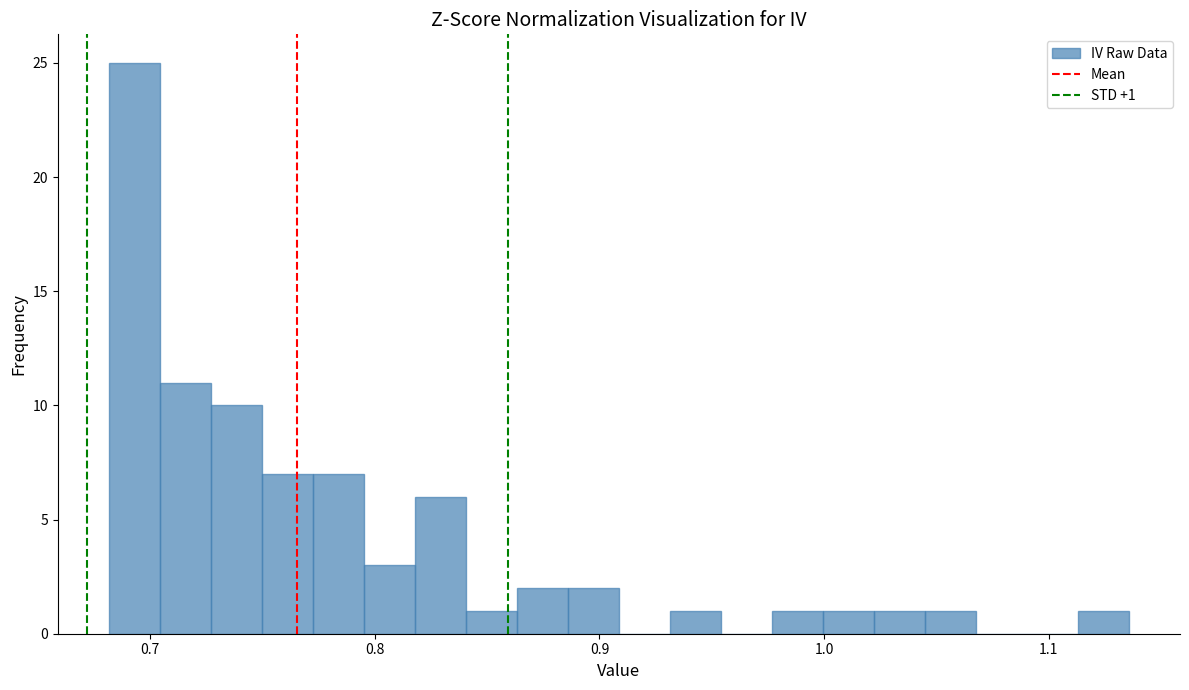

Read against the x-axis, roughly where is the centre of the tallest bar?

0.69